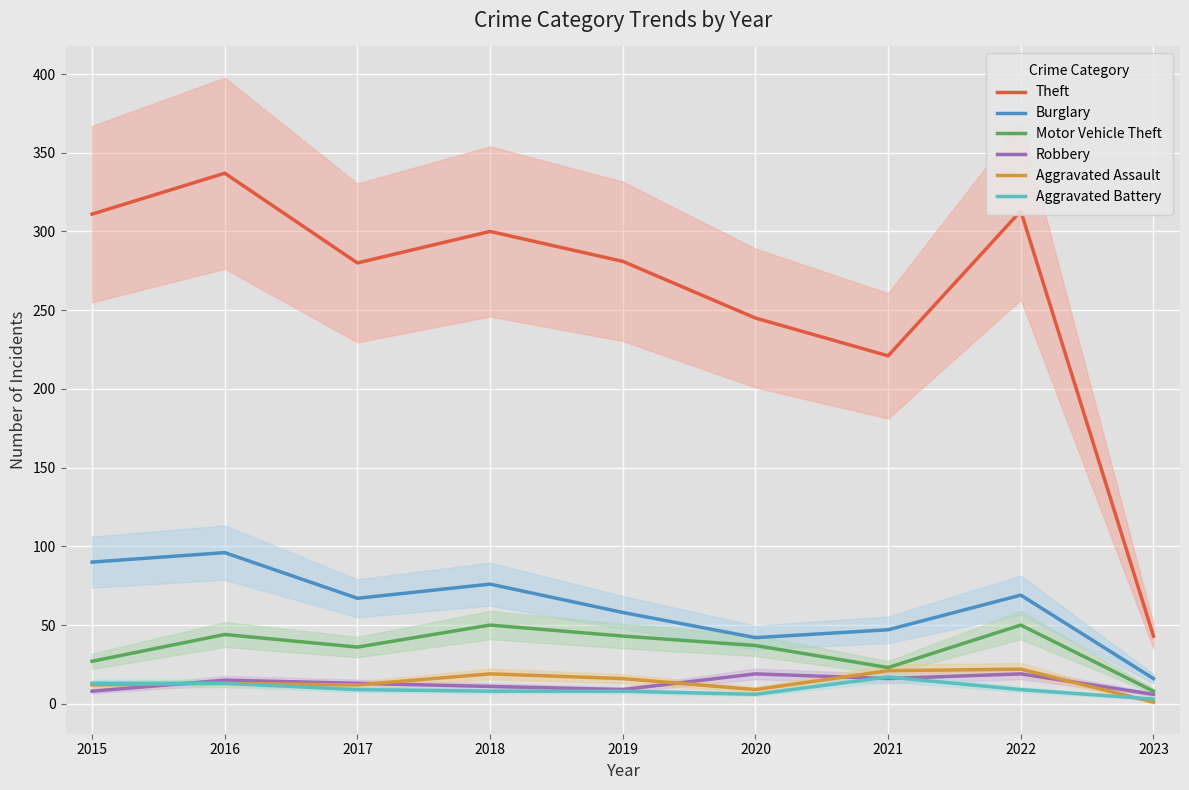

What are all the series names shown in the legend?

Theft, Burglary, Motor Vehicle Theft, Robbery, Aggravated Assault, Aggravated Battery